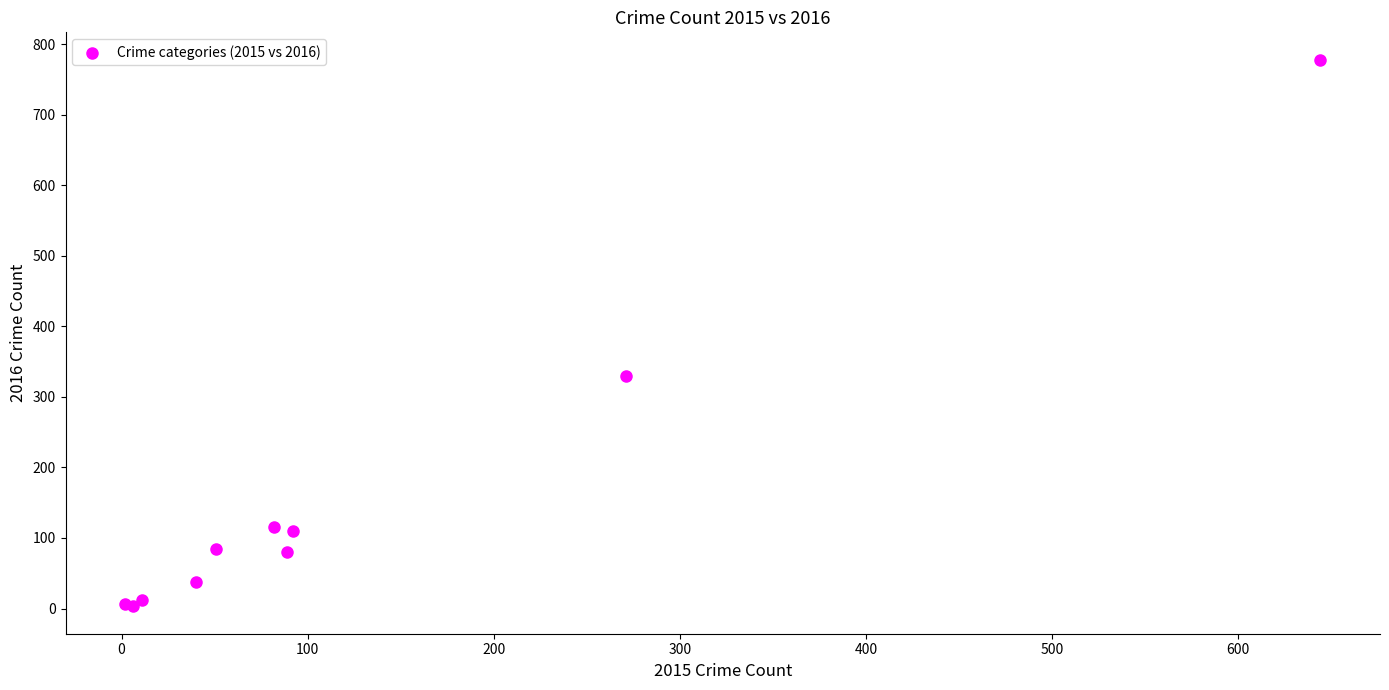

What Y value in the scatter plot is closest to 390?

330